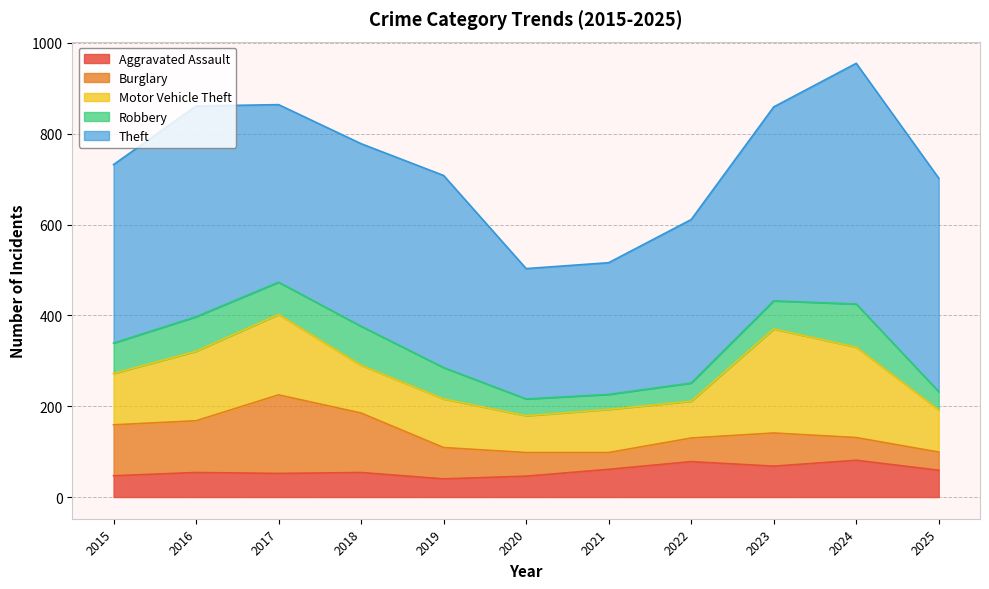

Rank the categories by Robbery value from lowest to highest.

2021, 2020, 2022, 2025, 2023, 2015, 2019, 2017, 2016, 2018, 2024